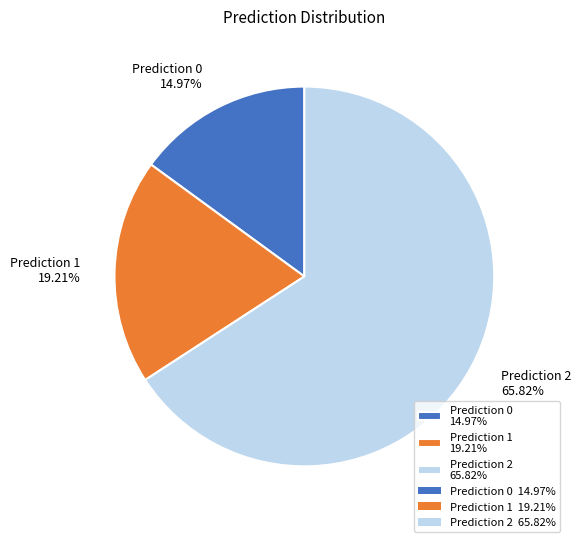

Which category has the biggest portion of the pie?

Prediction 2 65.82%